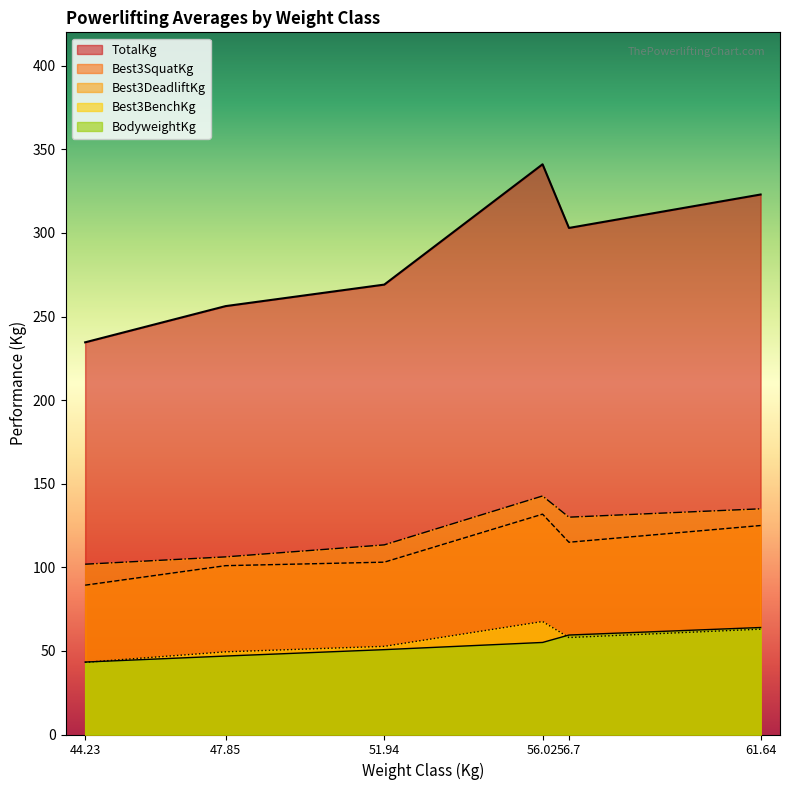

Does the chart display data point markers on the line(s)?

No